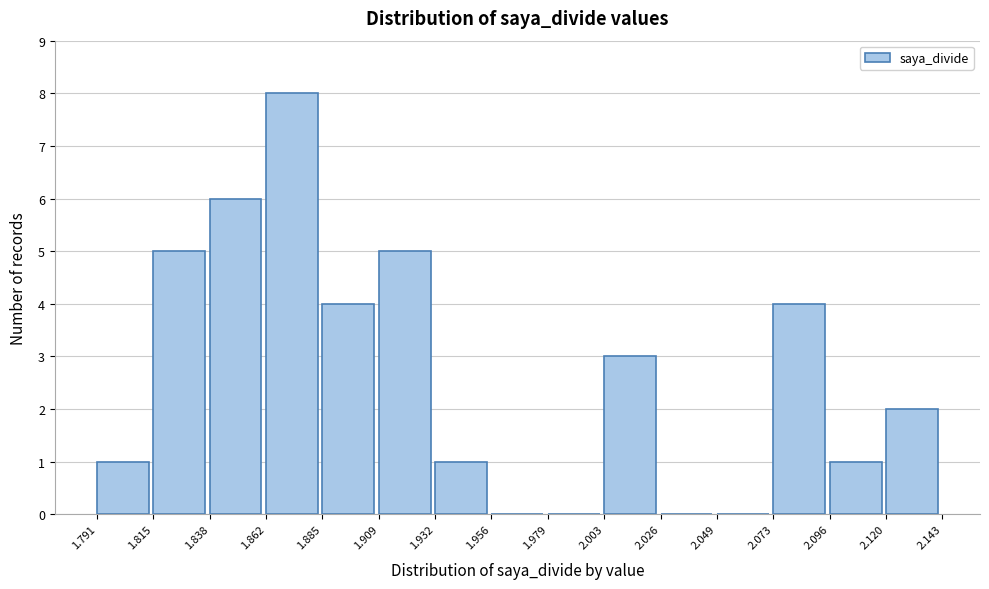

How tall is the bar that spans 1.909 to 1.932 on the x-axis? The values are not printed on the chart, so give them approximately, as read against the axis.

5